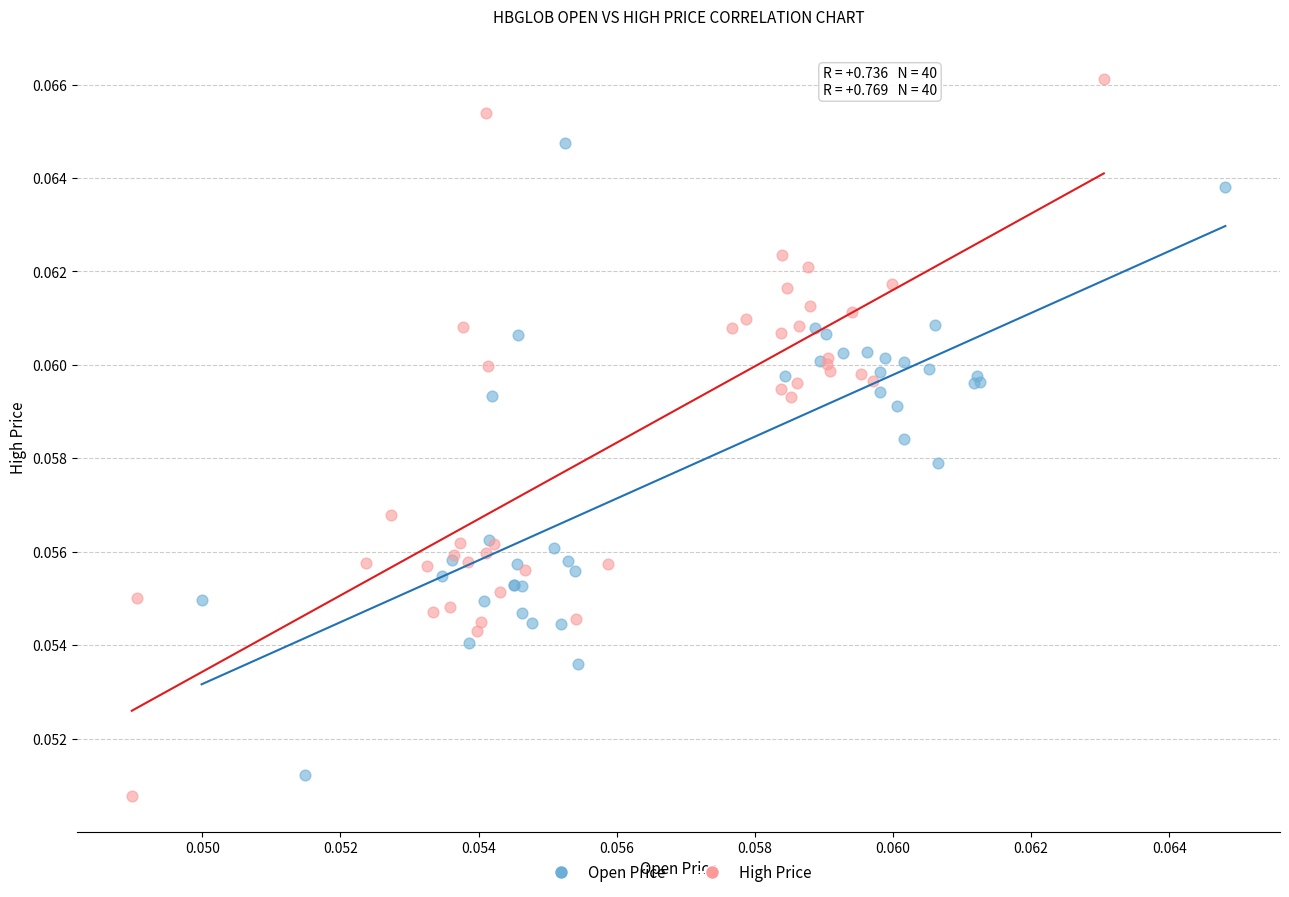

Which series has the largest Y range (max minus min)?

High Price